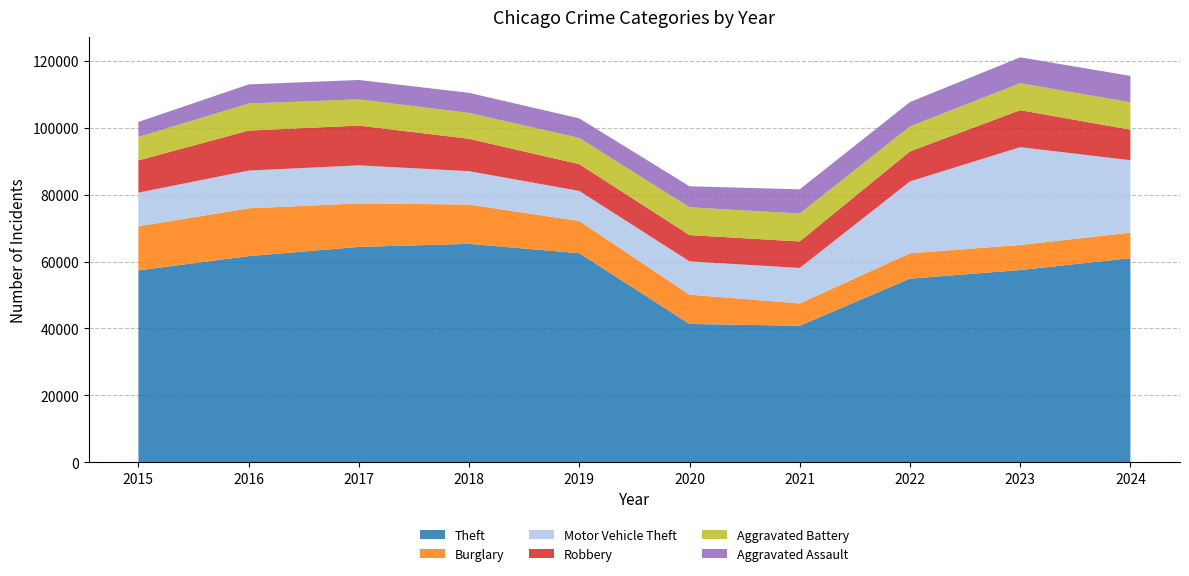

Reading left to right, what are all the values shown in this chart?

Theft: 57352	61623	64386	65290	62497	41345	40819	54891	57472	61001
Burglary: 13184	14289	13001	11747	9638	8758	6661	7594	7480	7639
Motor Vehicle Theft: 10068	11285	11380	9985	8978	9959	10605	21466	29253	21662
Robbery: 9638	11960	11880	9681	7995	7855	7920	8964	11052	9124
Aggravated Battery: 7019	8085	7845	7735	7858	8321	8346	7493	8077	8183
Aggravated Assault: 4480	5713	5793	6002	5841	6265	7242	7280	7711	7898